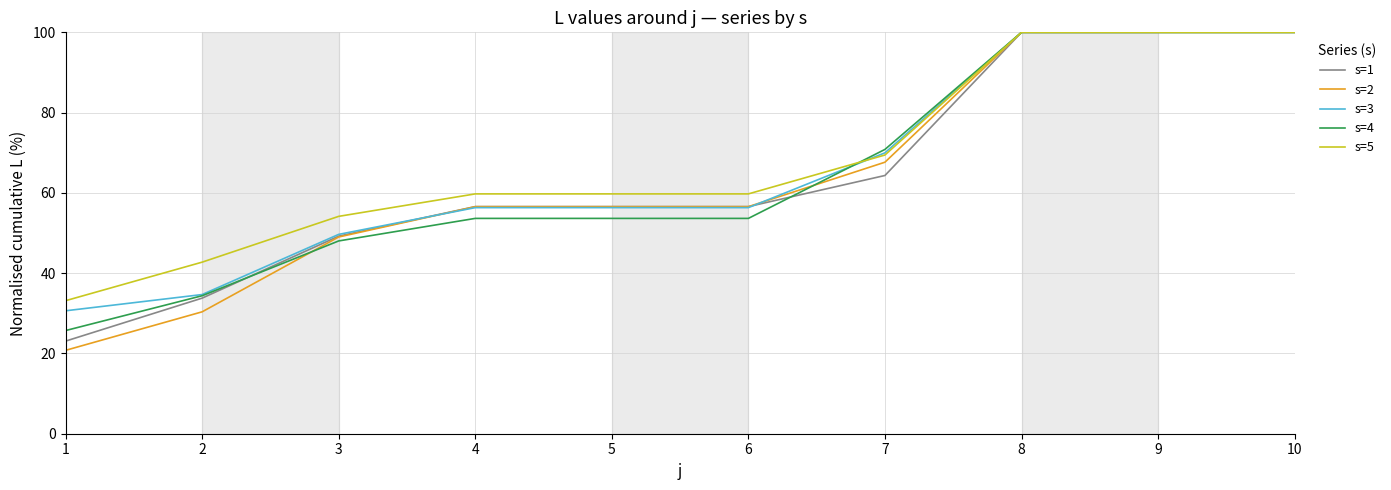

What is the total value across all series at 7?

342.2